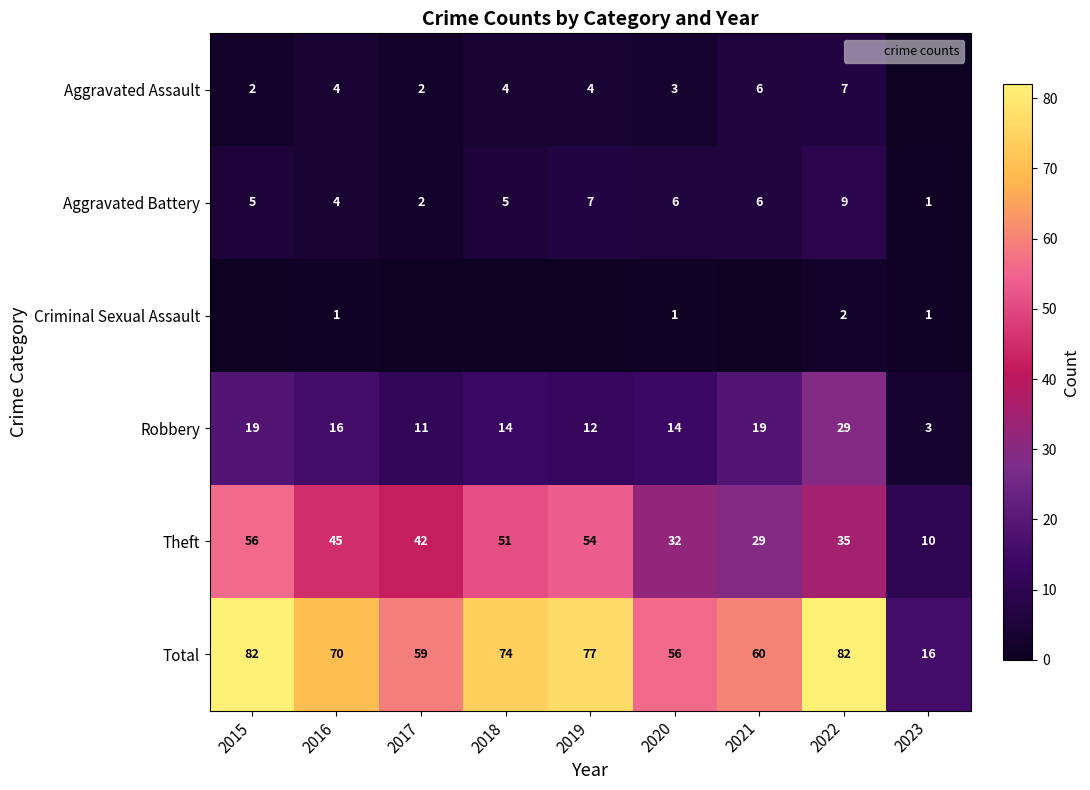

What is the sum of the Aggravated Assault values at 2021 and 2020?

9